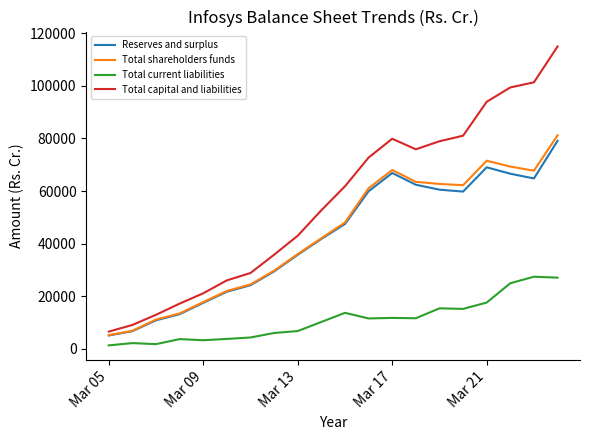

Which series has the largest total across all categories?

Total capital and liabilities